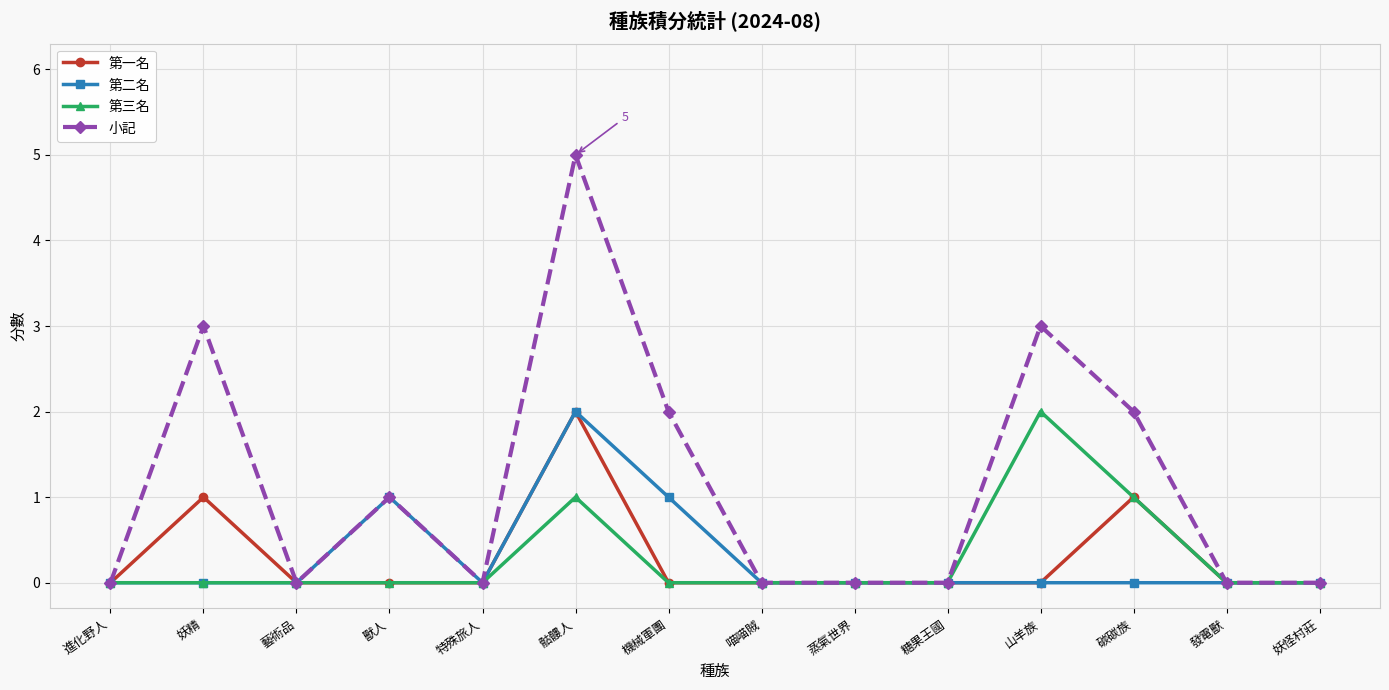

Which series has the widest spread of values?

小記